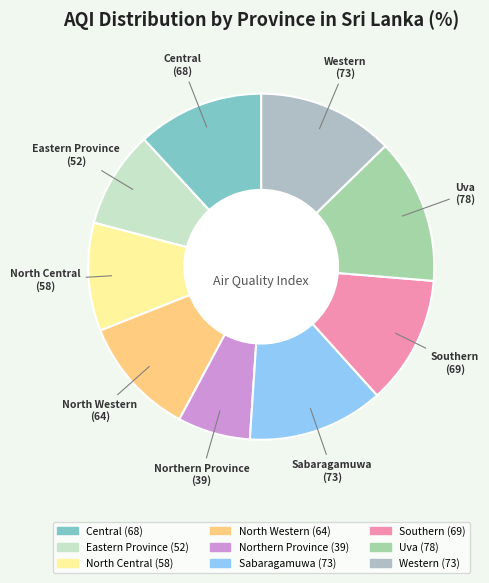

Does North Western represent more than half of the total?

No